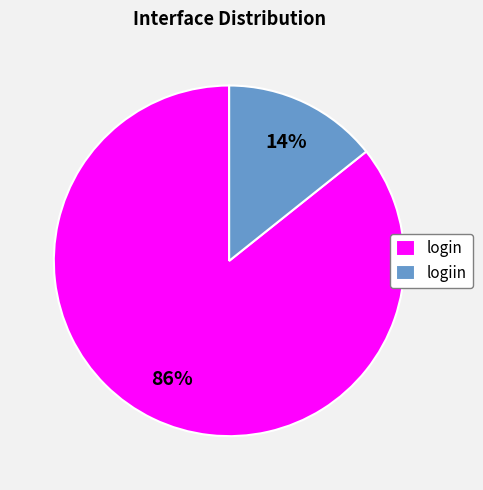

How many segments does this pie chart have?

2